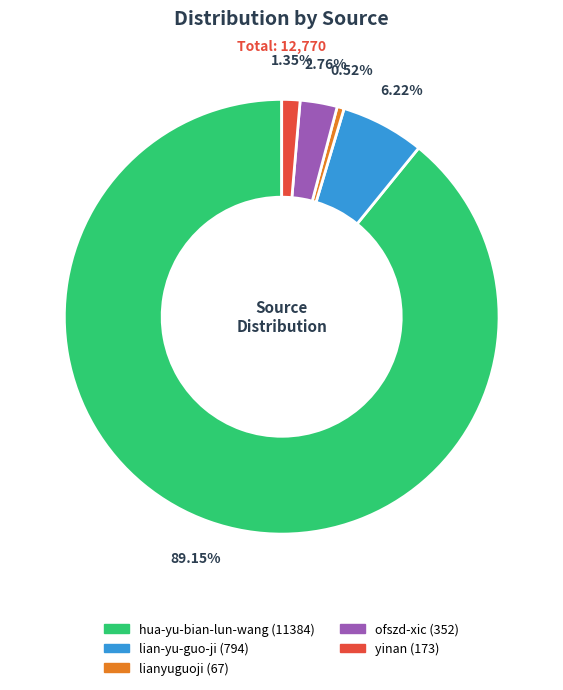

Rank the categories by value from lowest to highest.

lianyuguoji, yinan, ofszd-xic, lian-yu-guo-ji, hua-yu-bian-lun-wang